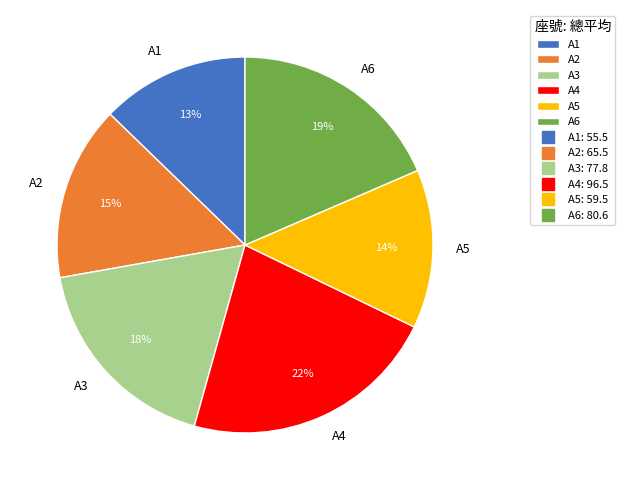

To the nearest percent, what is the difference between the largest and smallest slice percentages?

9%